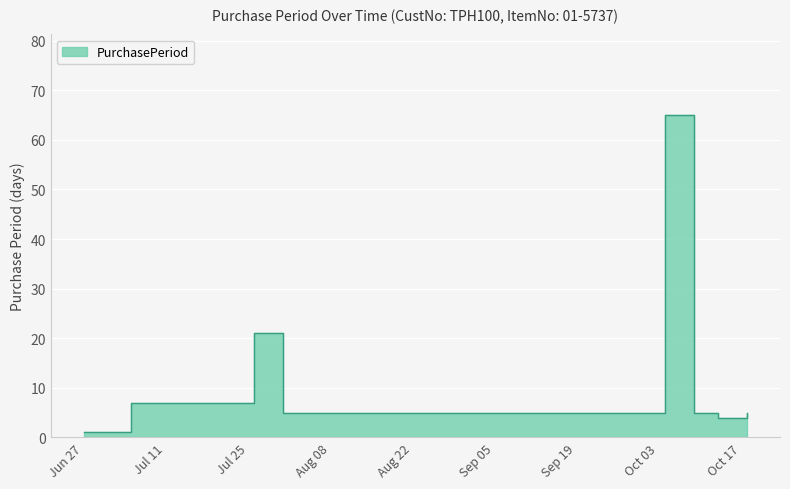

What position from the right is 2017-10-18?

1